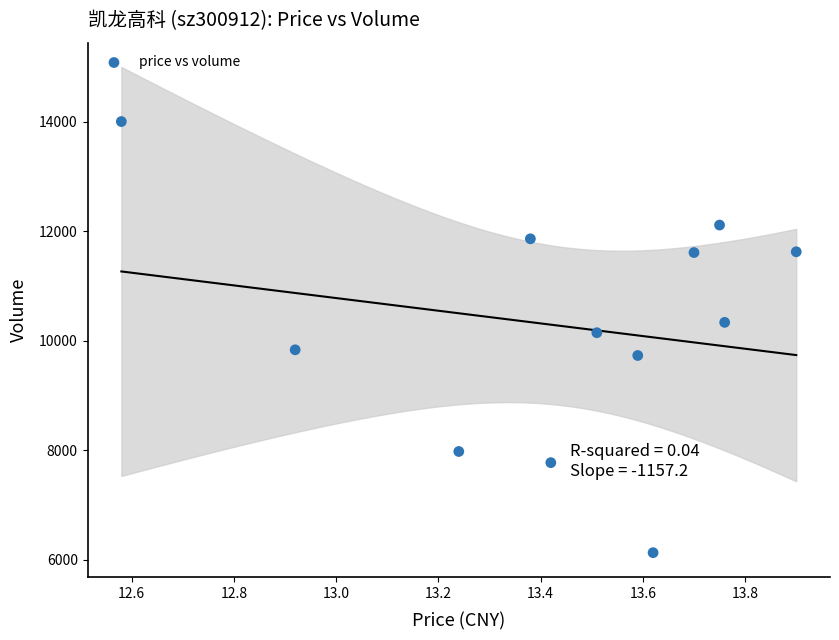

What is the range of Y values (max minus min)?

7873